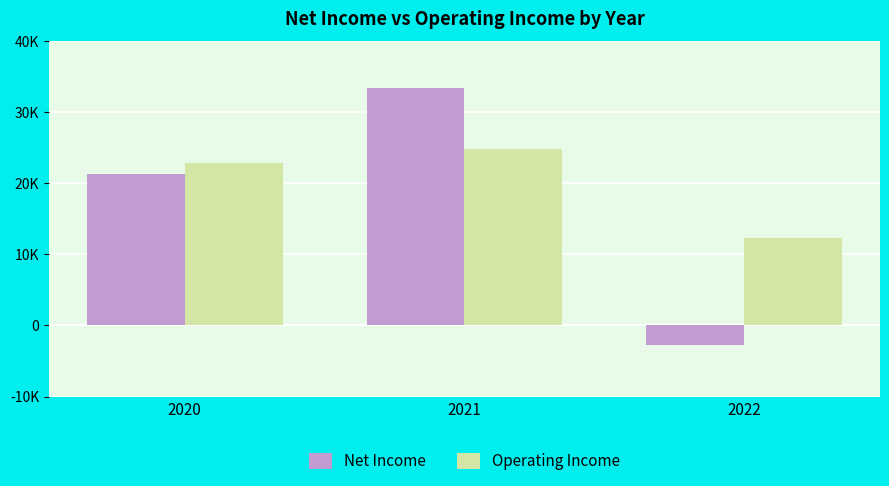

At 2022, list the series in order from largest to smallest.

Operating Income, Net Income